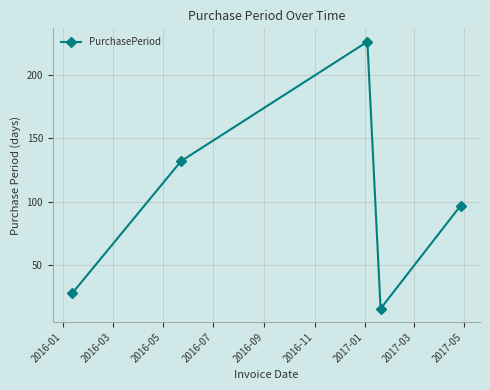

What is the average value?

100